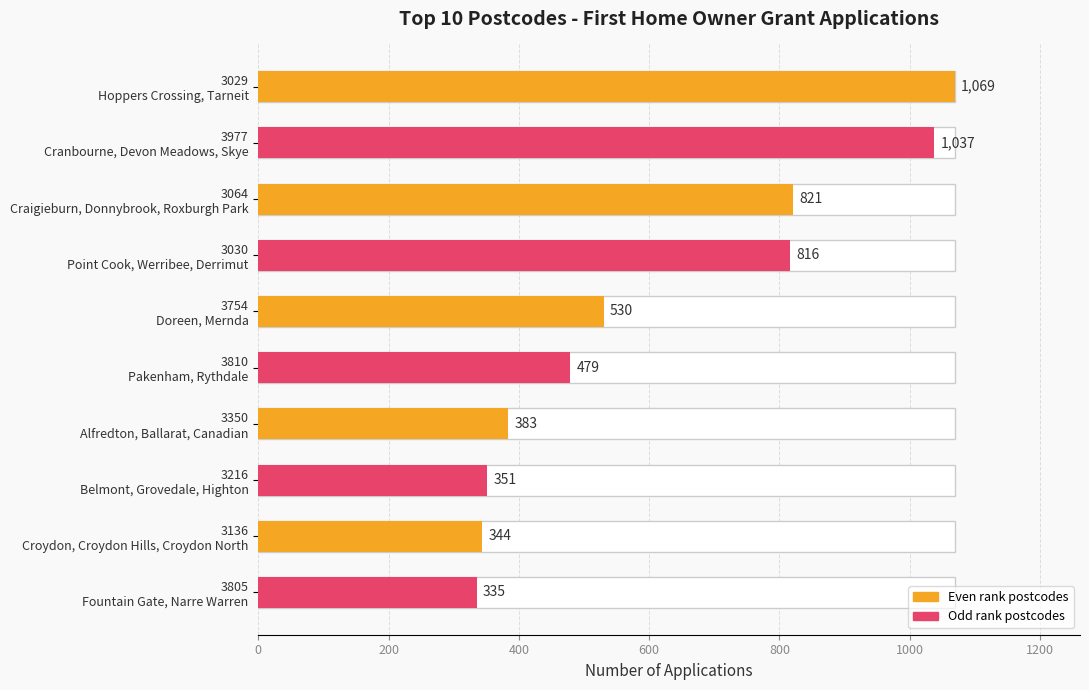

What is the change in value from 3029 Hoppers Crossing, Tarneit to 3216 Belmont, Grovedale, Highton?

-718